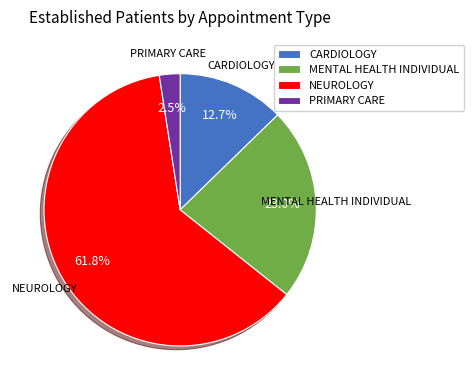

Rank the categories by value from highest to lowest.

NEUROLOGY, MENTAL HEALTH INDIVIDUAL, CARDIOLOGY, PRIMARY CARE